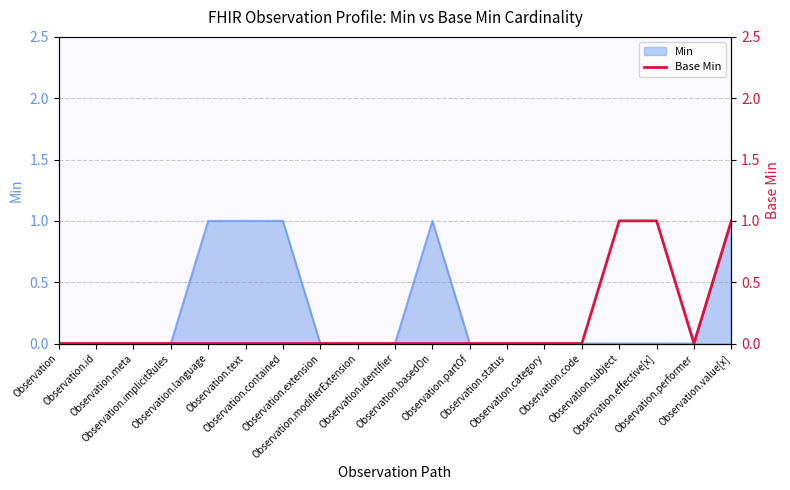

Count the number of categories in the chart.

19